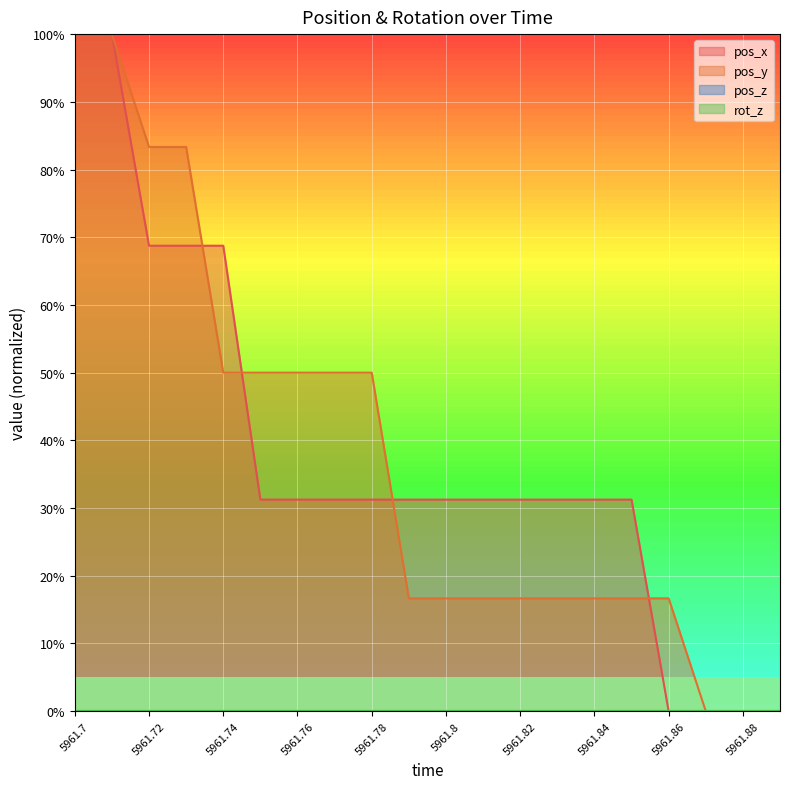

Which series has the widest spread of values?

pos_x